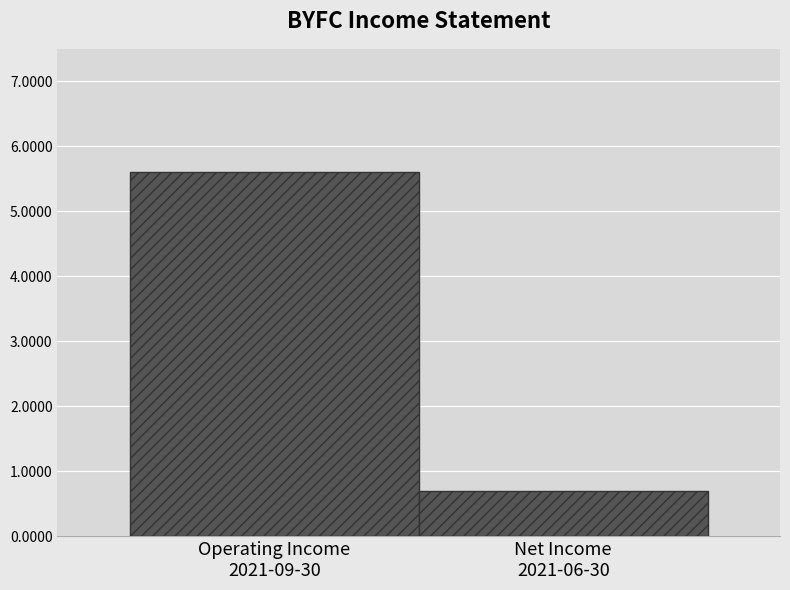

What is the change in value from Operating Income
2021-09-30 to Net Income
2021-06-30?

-4900